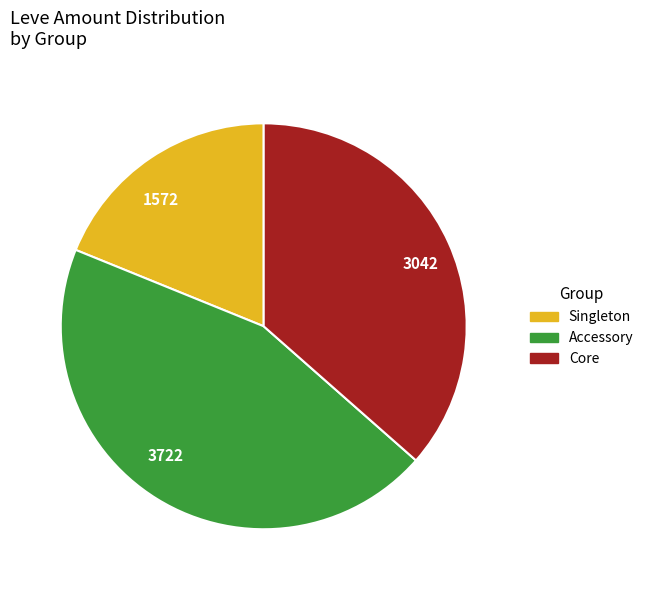

Combined, do 3042 and 1572 account for over 50%?

Yes